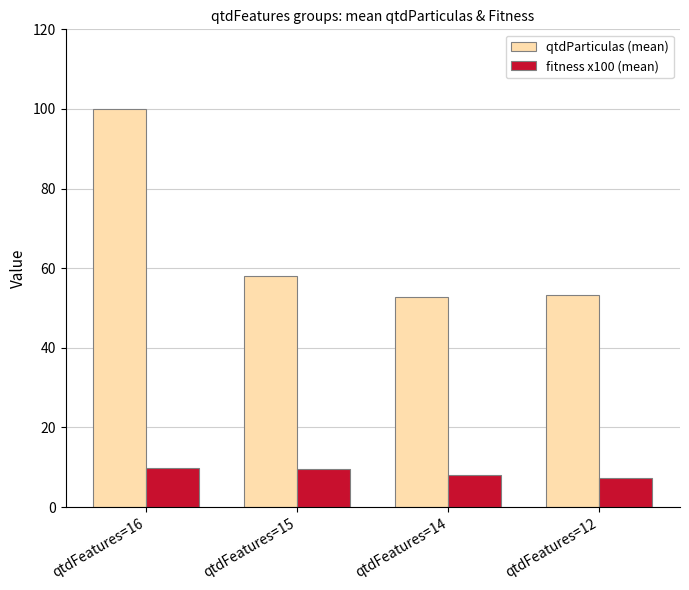

What is the greatest value displayed?

100.0